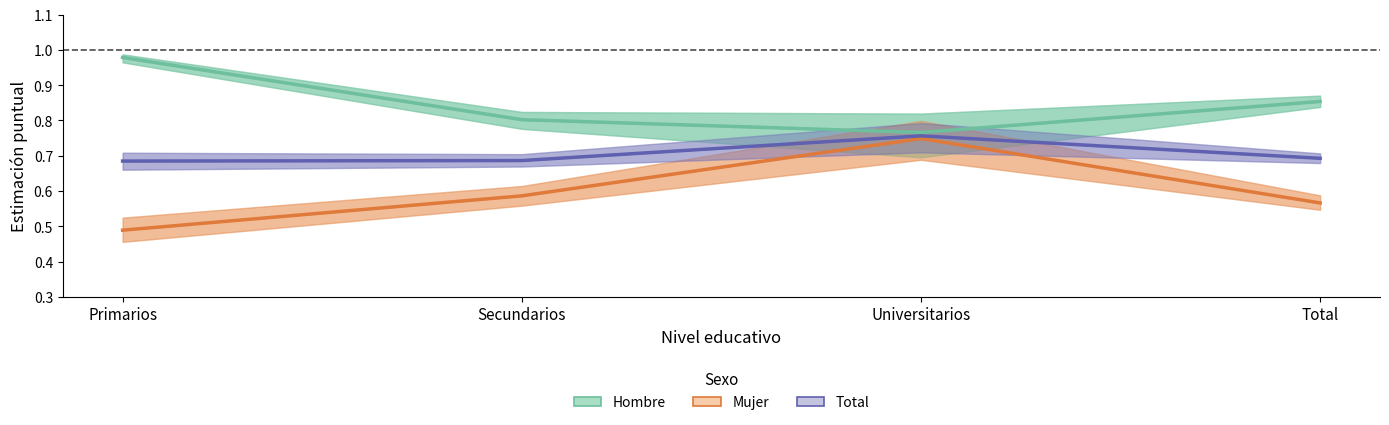

True or false: Hombre (Sí) has more than 0 points higher than both neighbors.

False